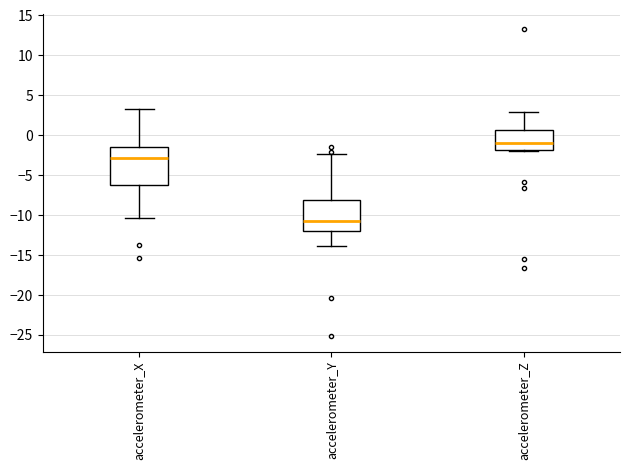

Reading left to right, transcribe this box plot: for each box, give where its median line is, the range the box spans, and where its two whiskers end, as read against the y-axis. The values are not printed on the chart, so give them approximately, as read against the axis.

accelerometer_X: median -3.0, box -6.0 to -1.5, whiskers -10.5 to 3.5
accelerometer_Y: median -11.0, box -12.0 to -8.0, whiskers -14.0 to -2.5
accelerometer_Z: median -1.0, box -2.0 to 0.5, whiskers -2.0 (just below the box's lower edge) to 3.0